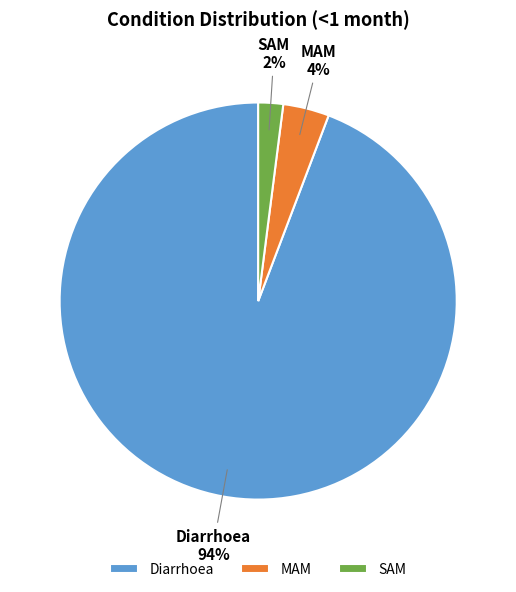

Which slice is the smallest?

SAM